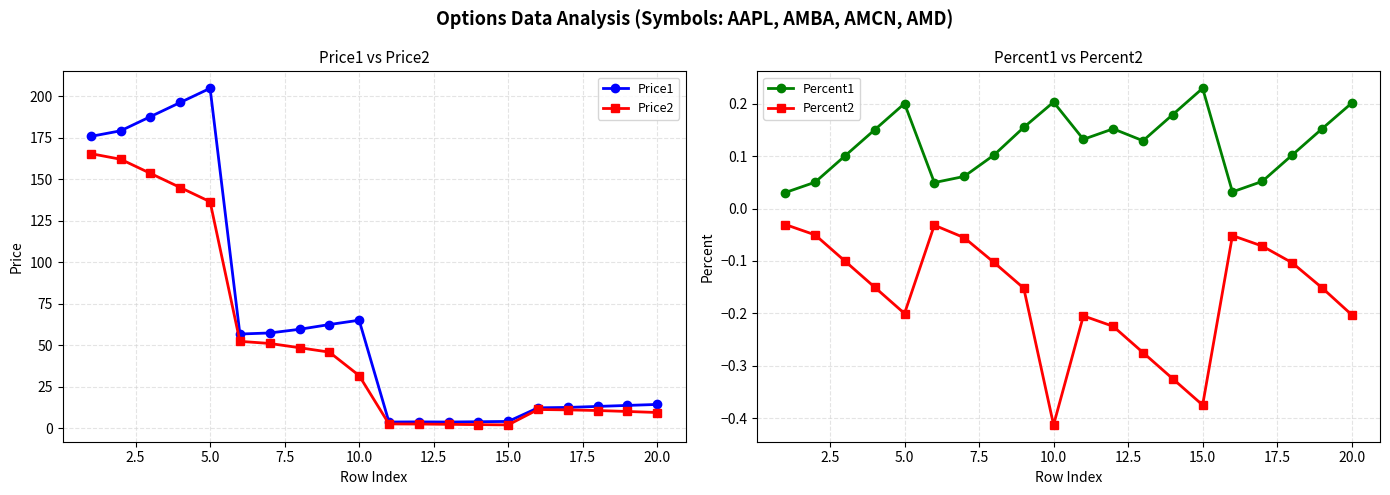

At which category does Percent2 reach its first local valley?

5.0